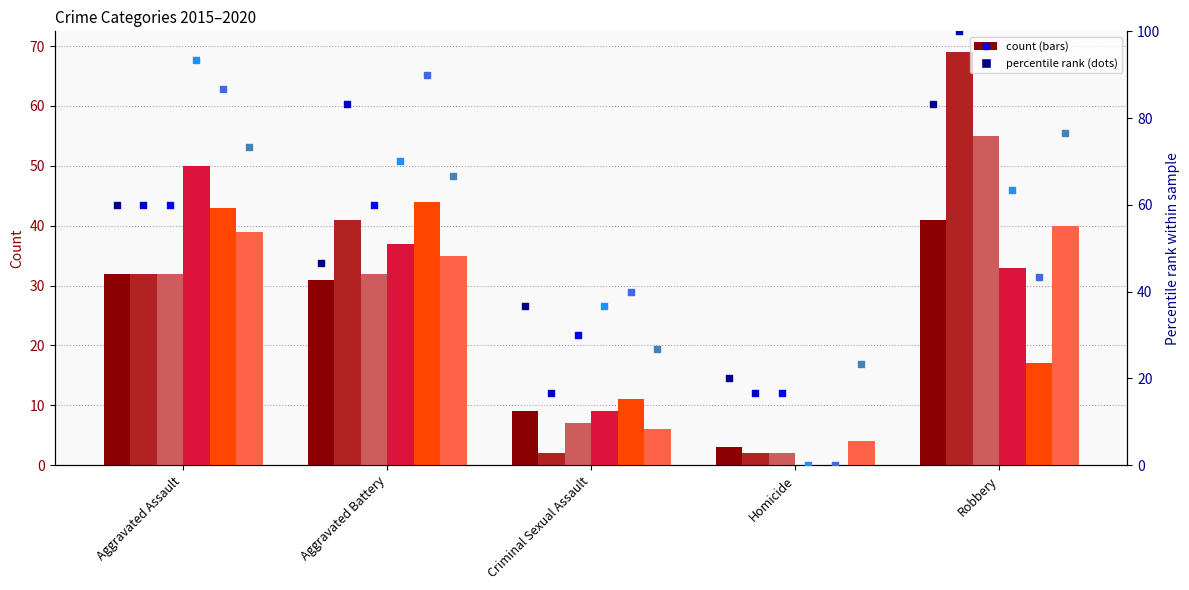

What is the total value across all series at Aggravated Assault?

228